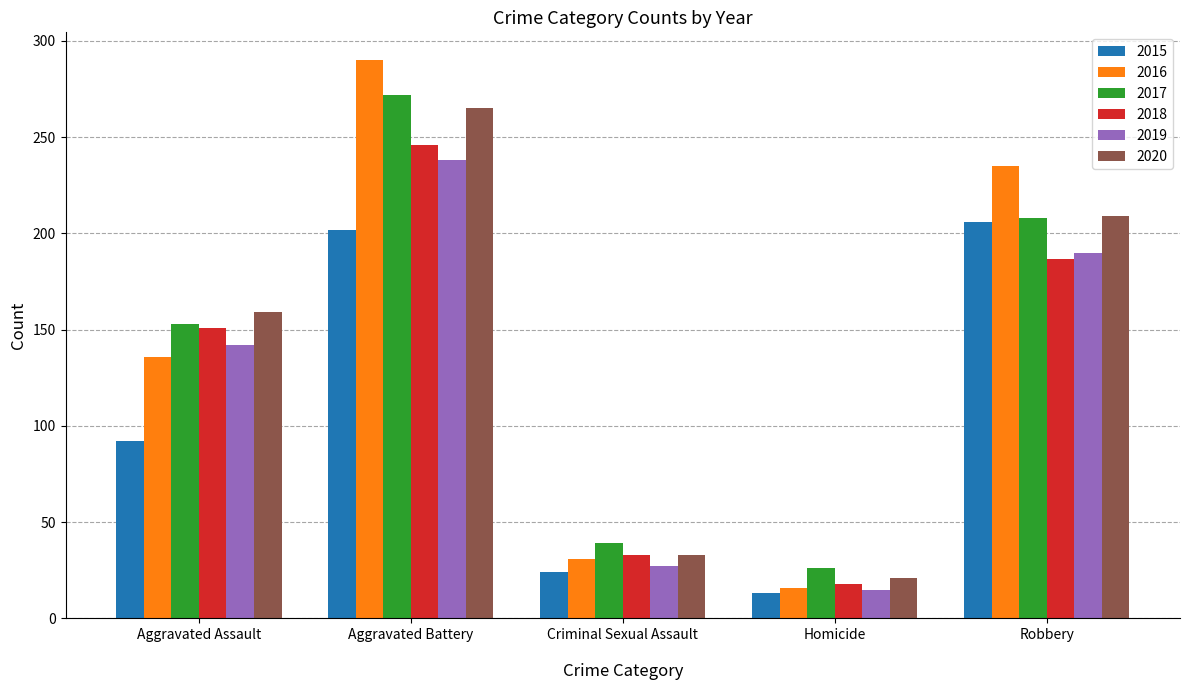

What is the difference between the 2018 values at Homicide and Aggravated Assault?

133